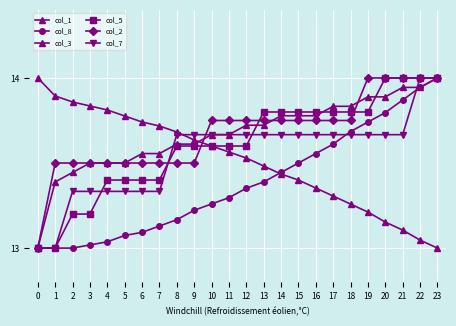

Is it true that col_7 equals 21.1 at 7?

False